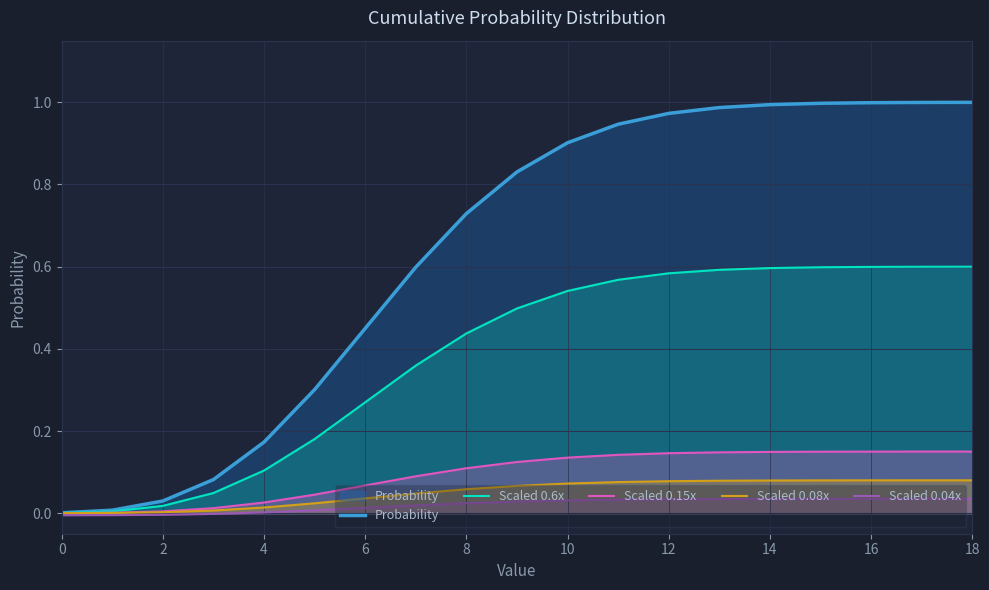

At 18, list the series in order from smallest to largest.

Scaled 0.04x, Scaled 0.08x, Scaled 0.15x, Scaled 0.6x, Probability